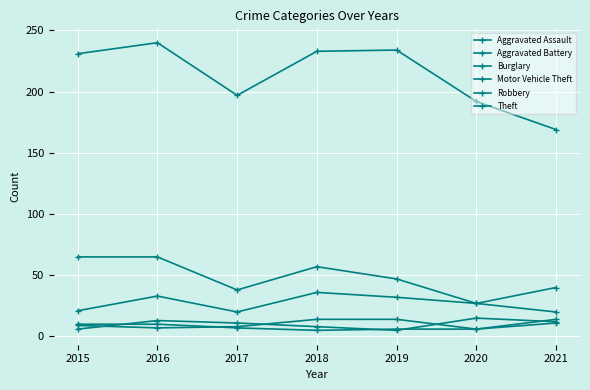

At 2019, list the series in order from largest to smallest.

Theft, Burglary, Motor Vehicle Theft, Aggravated Assault, Aggravated Battery, Robbery